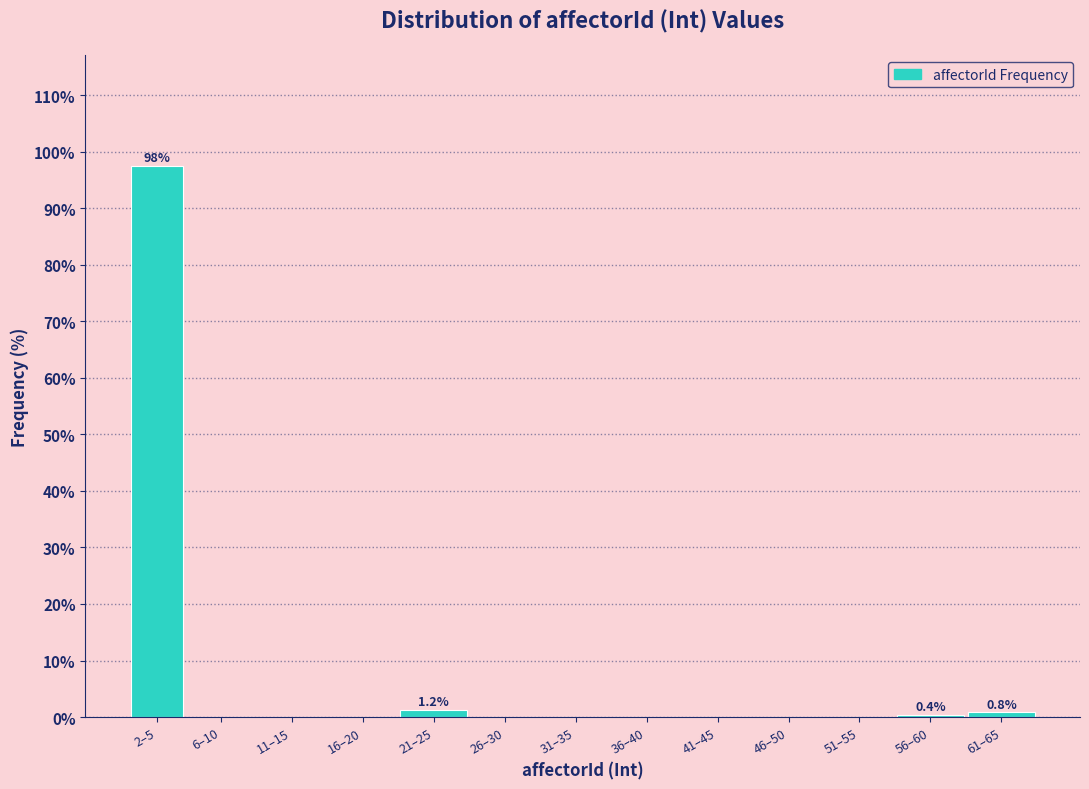

What is the maximum value shown in the chart?

97.6